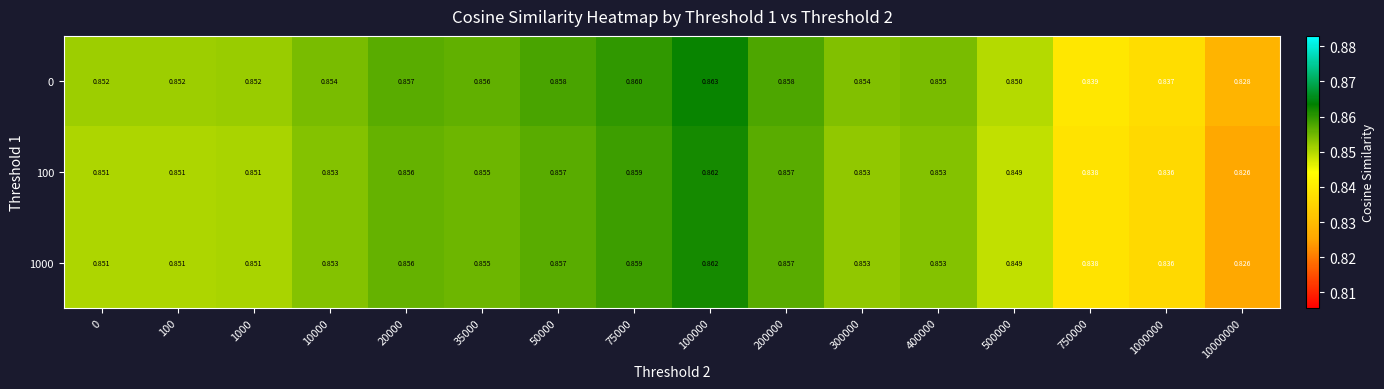

Which series has the widest spread of values?

100